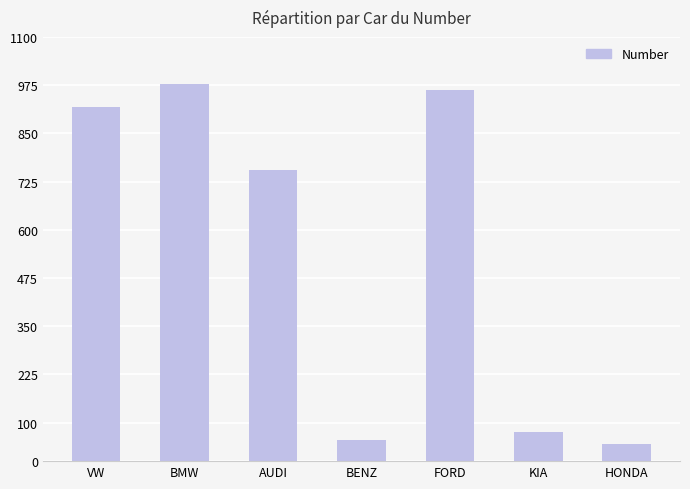

Rank the categories by value from lowest to highest.

HONDA, BENZ, KIA, AUDI, VW, FORD, BMW